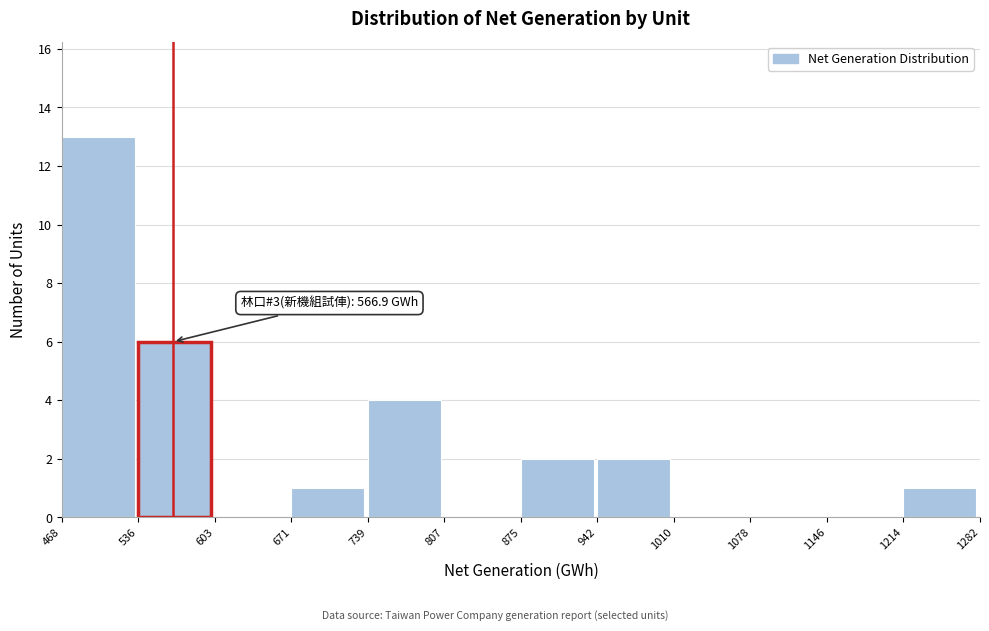

Over which range of the x-axis is the bar tallest?

468 to 536